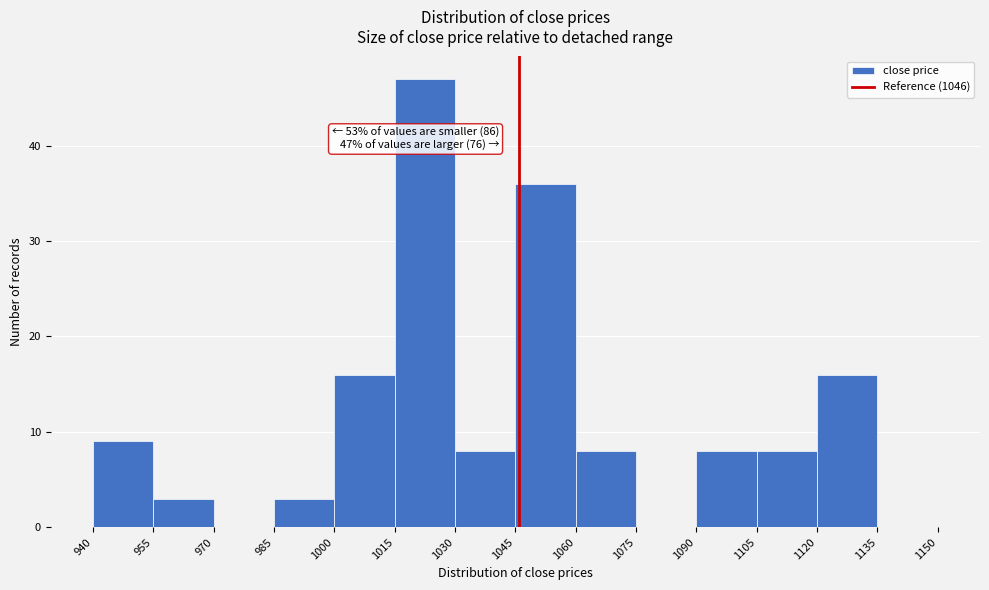

Over which range of the x-axis is the bar tallest?

1015 to 1030